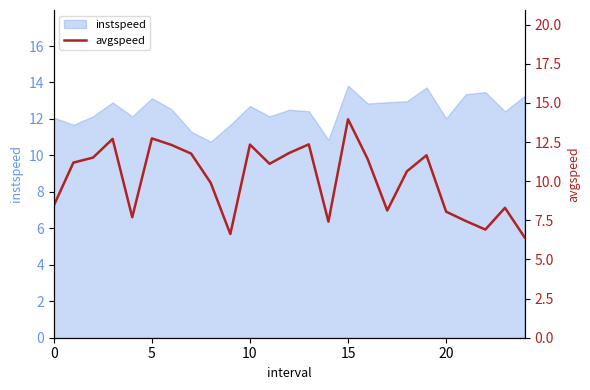

Is it true that instspeed equals 2.4 at 0?

False